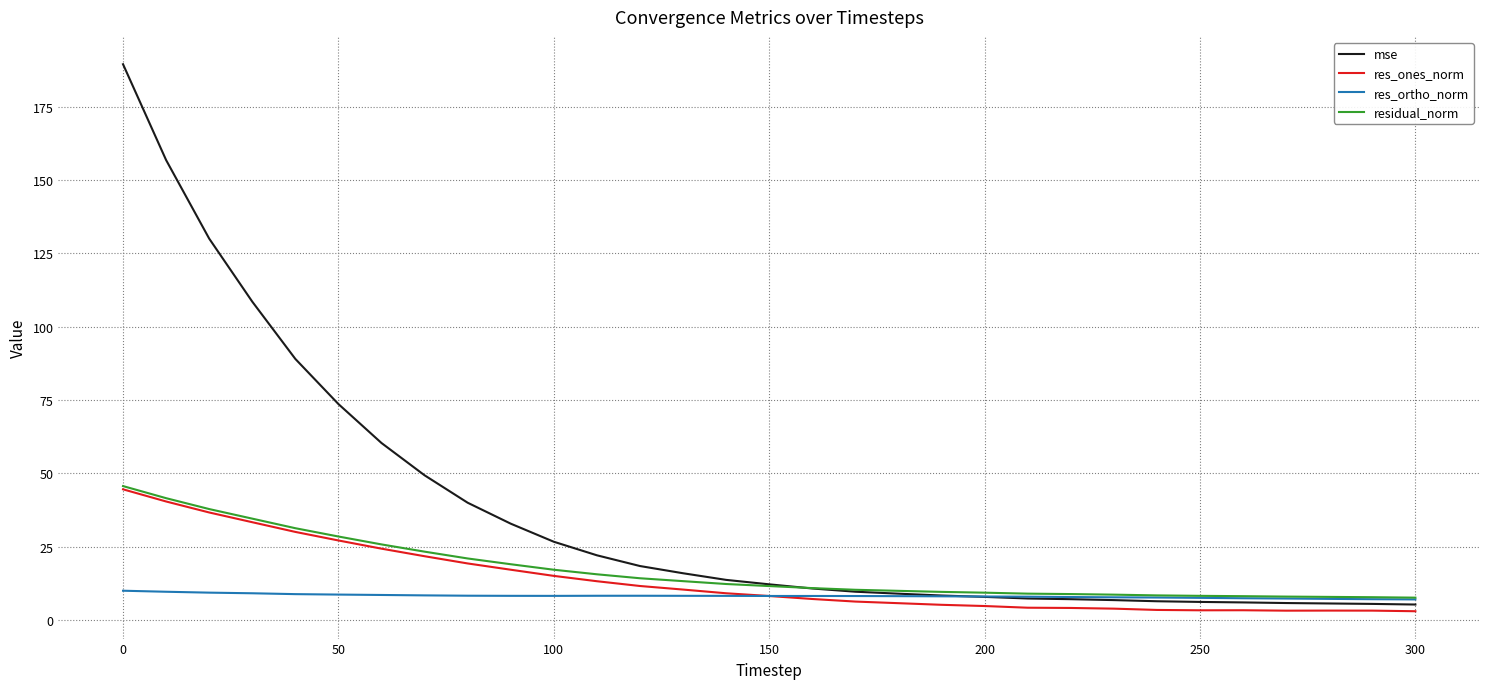

What is the maximum value for mse?

189.6